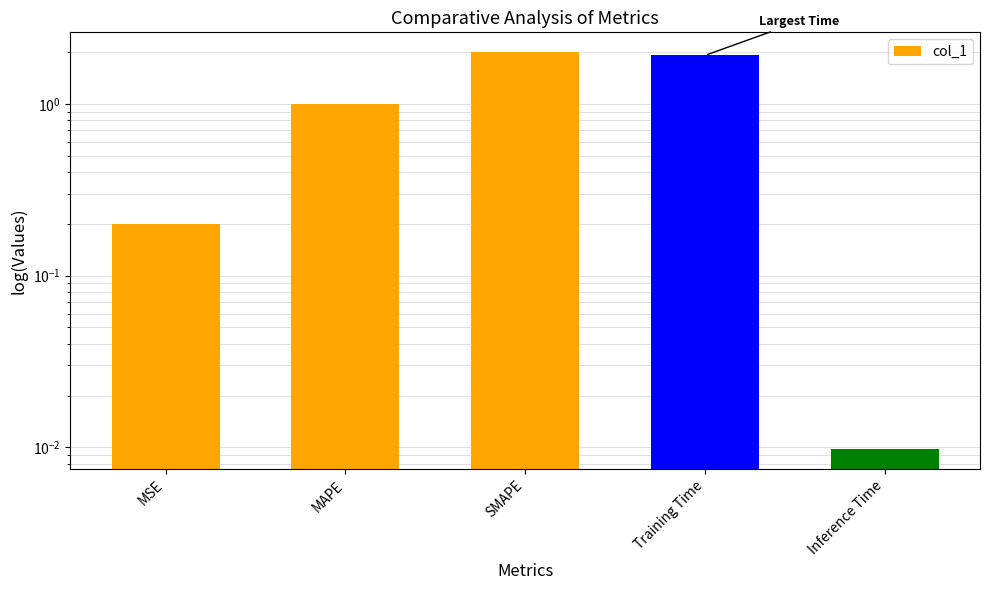

What is the difference between the values at Training Time and MAPE?

0.9